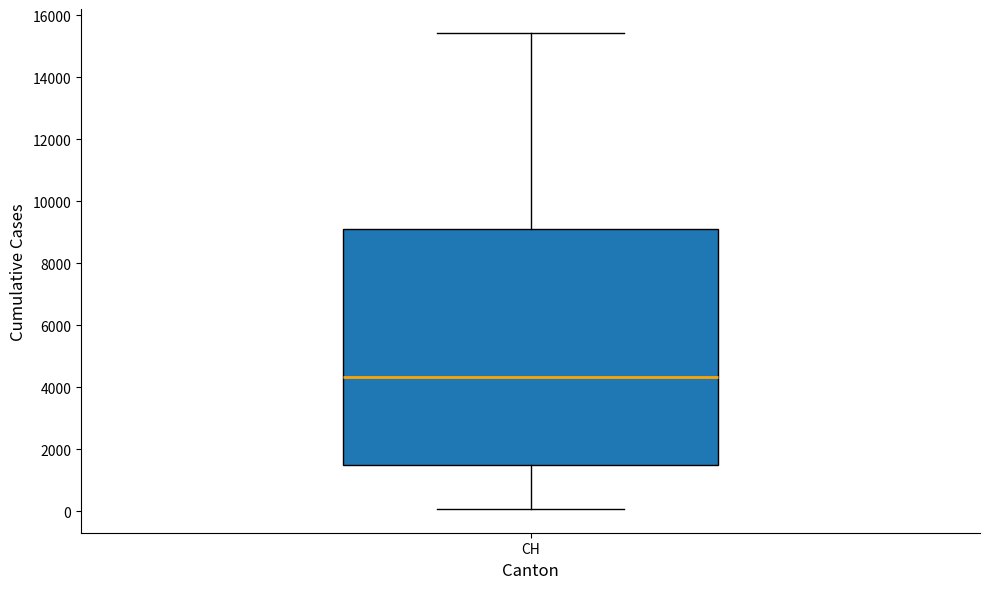

Read this box plot against the y-axis: the position of the median line, the range covered by the box, and the ends of both whiskers. The values are not printed on the chart, so give them approximately, as read against the axis.

median 4400, box 1400 to 9000, whiskers 0 to 15400